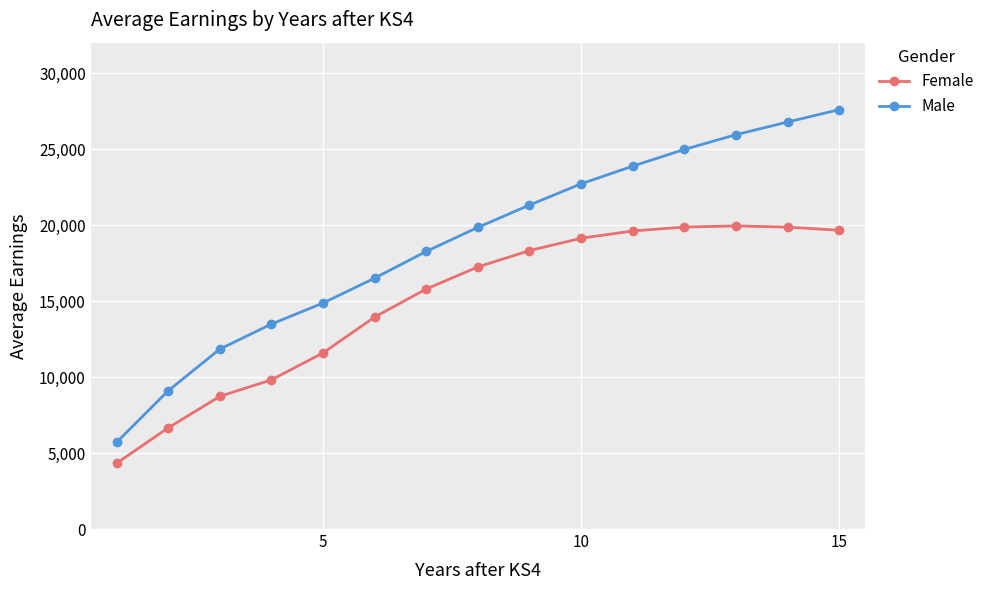

Which series has the widest spread of values?

Male